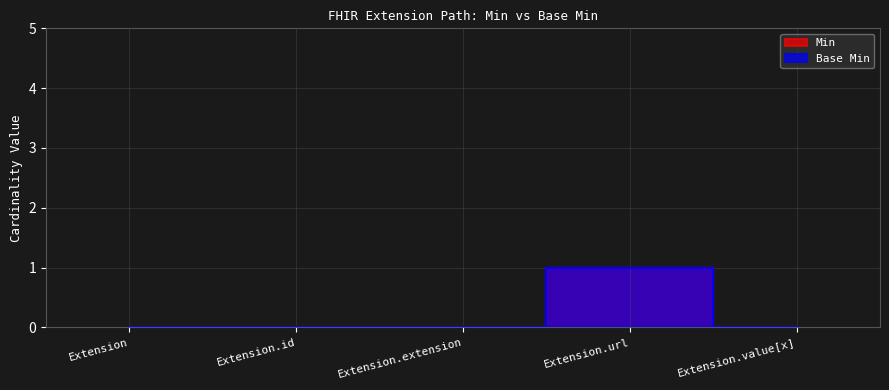

List the labels in order of Base Min value, smallest first.

Extension, Extension.id, Extension.extension, Extension.value[x], Extension.url